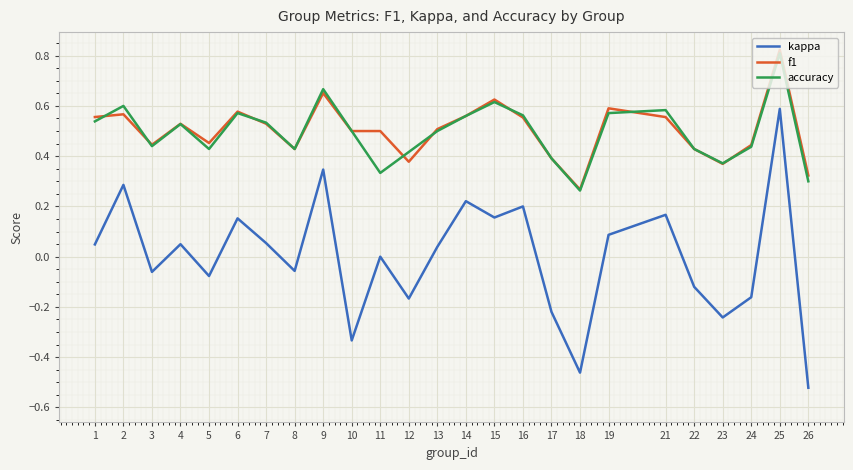

What is the maximum value for accuracy?

0.8